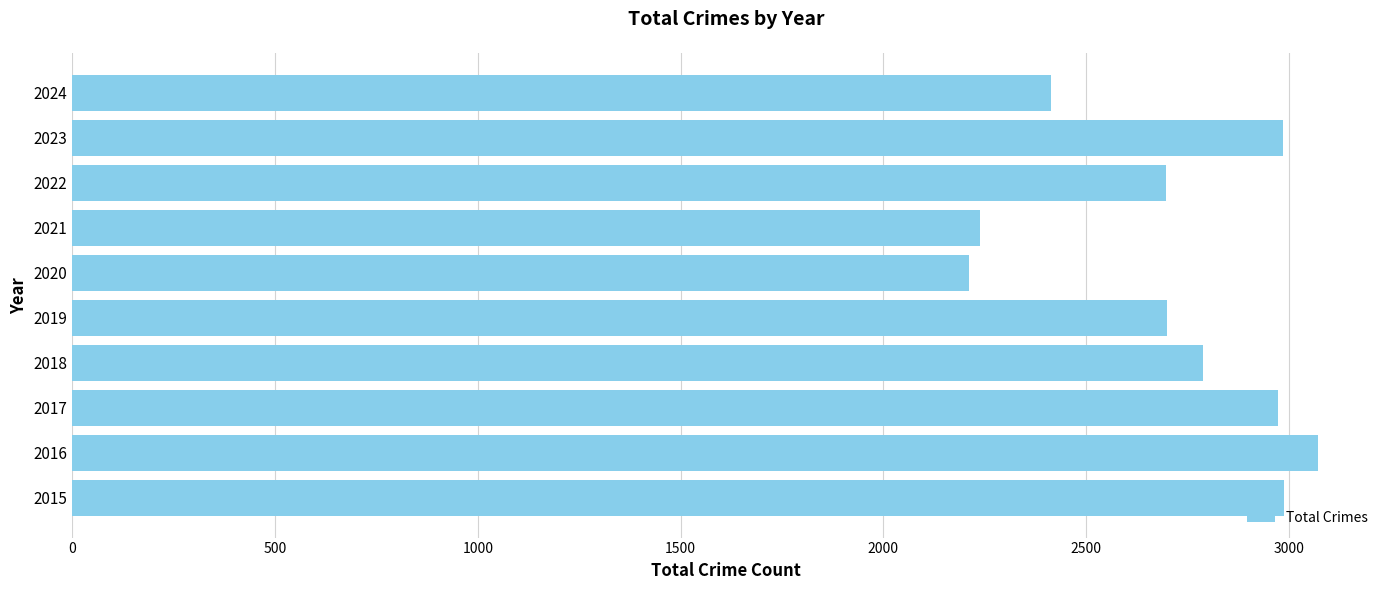

Which label corresponds to the largest value in the chart?

2016